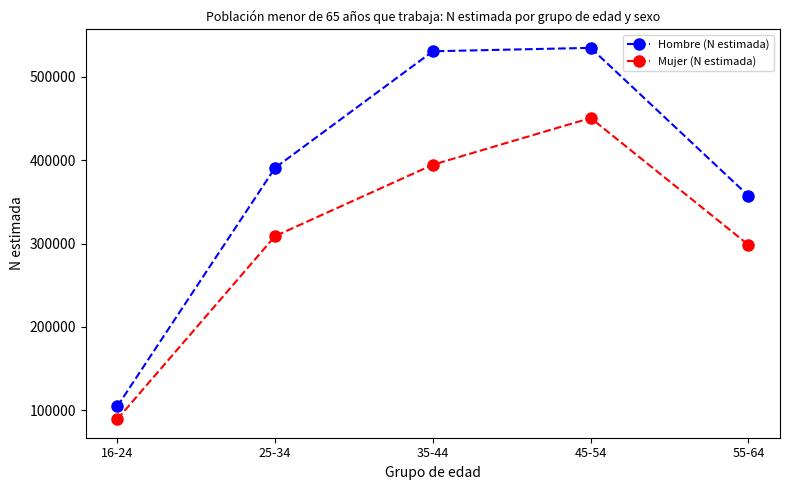

The Hombre (N estimada) series shows 795997 at 35-44. True or false?

False